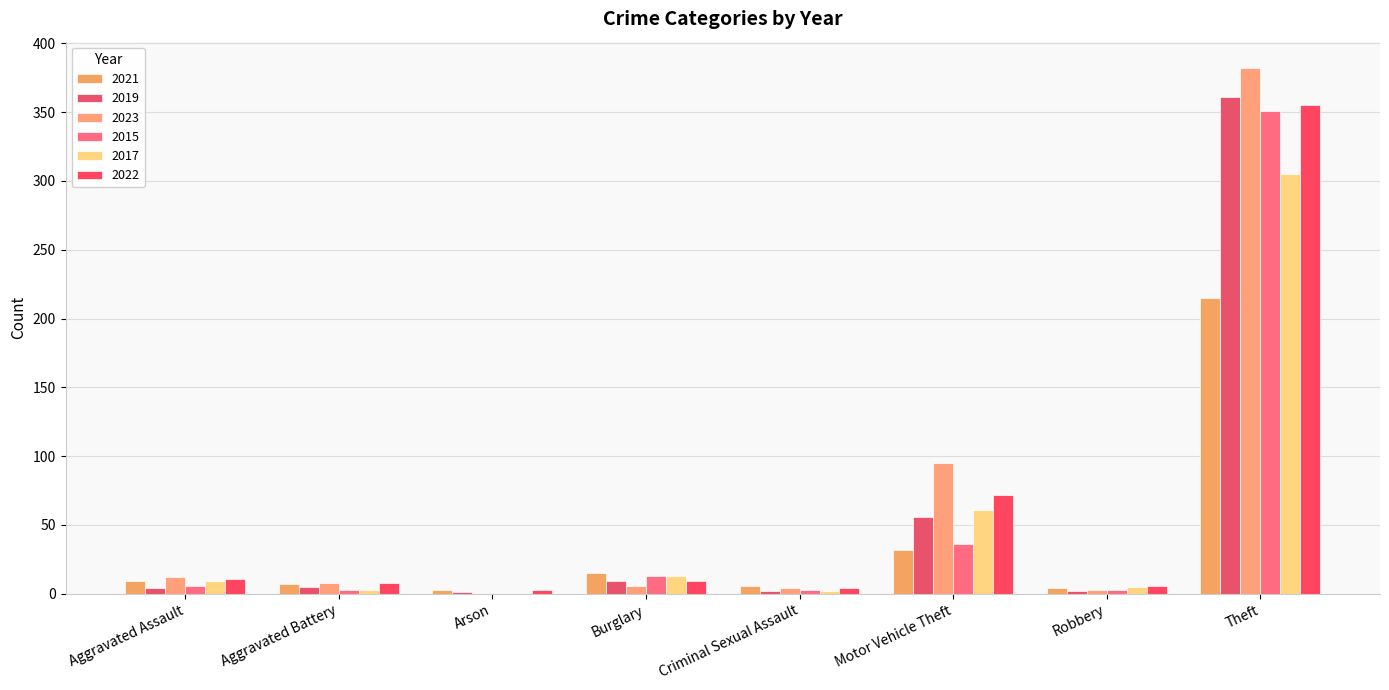

The value of 2015 at Aggravated Assault is 6. True or false?

True